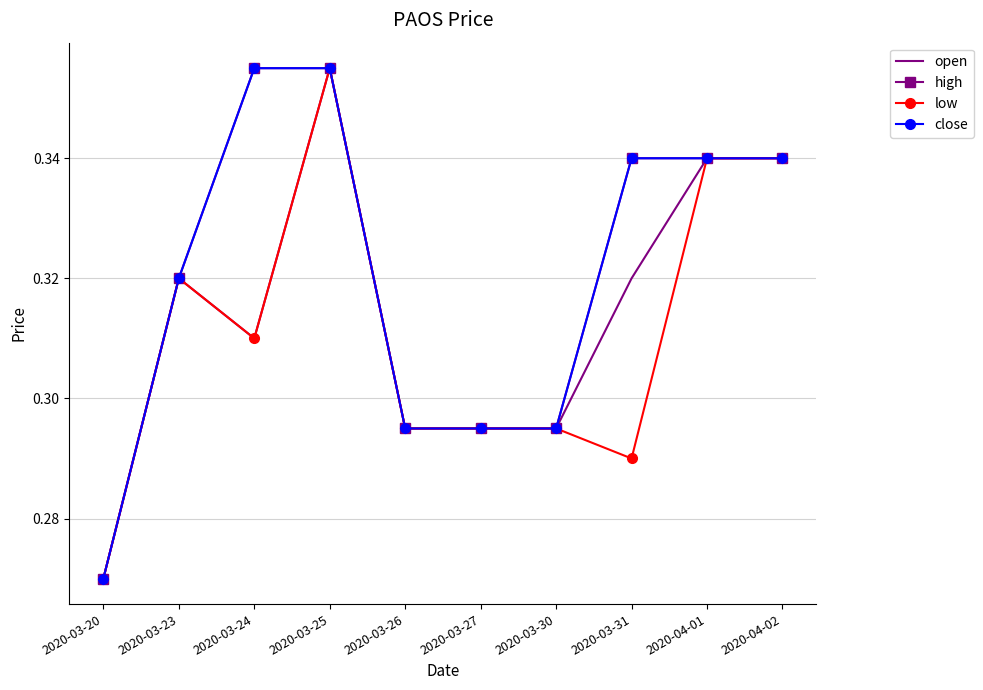

Where is high nearest to the value 0?

2020-03-20